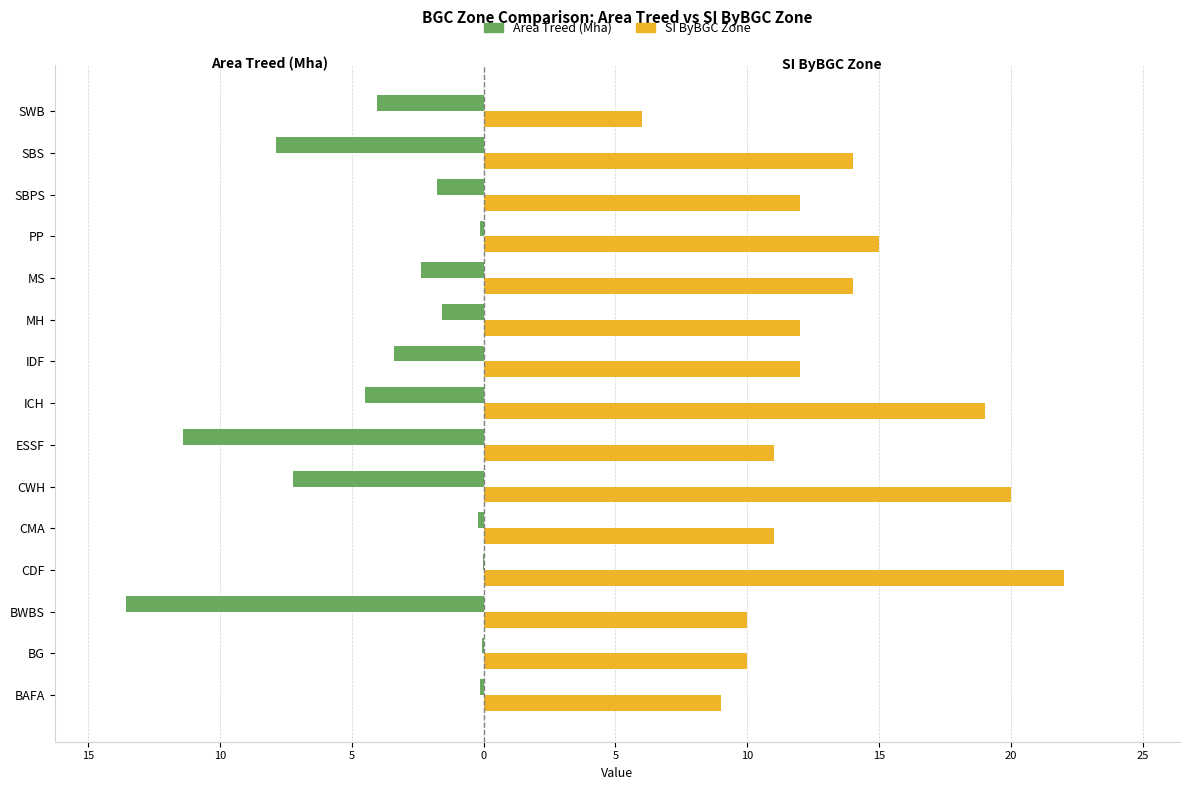

What is the average value of the Area Treed (Mha) series?

-3.9